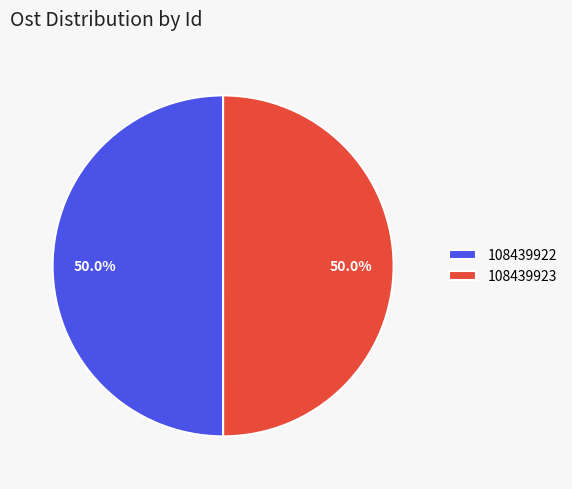

Approximately how many times larger is the value at 108439923 compared to 108439922?

1.0